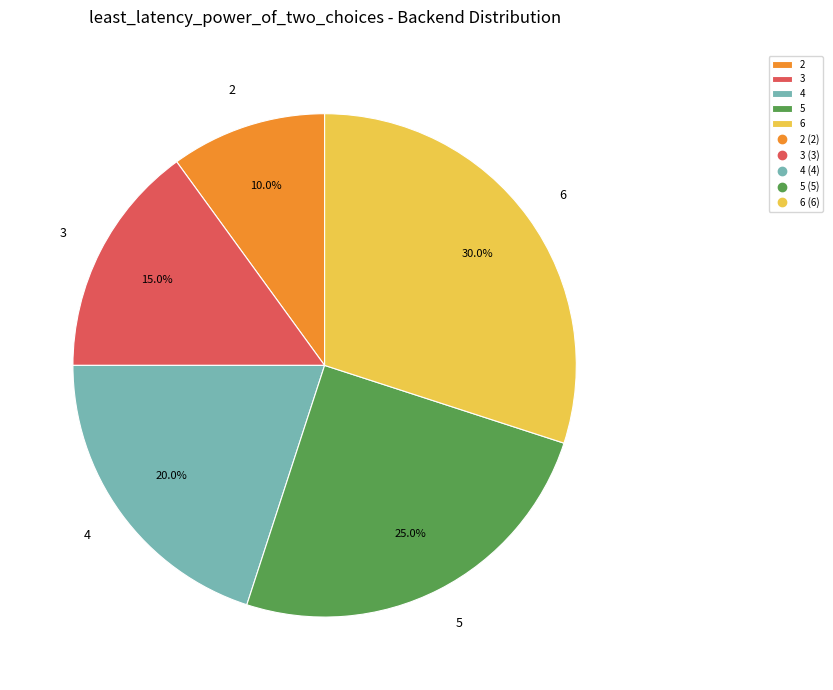

Which has a higher value, 5 or 2?

5